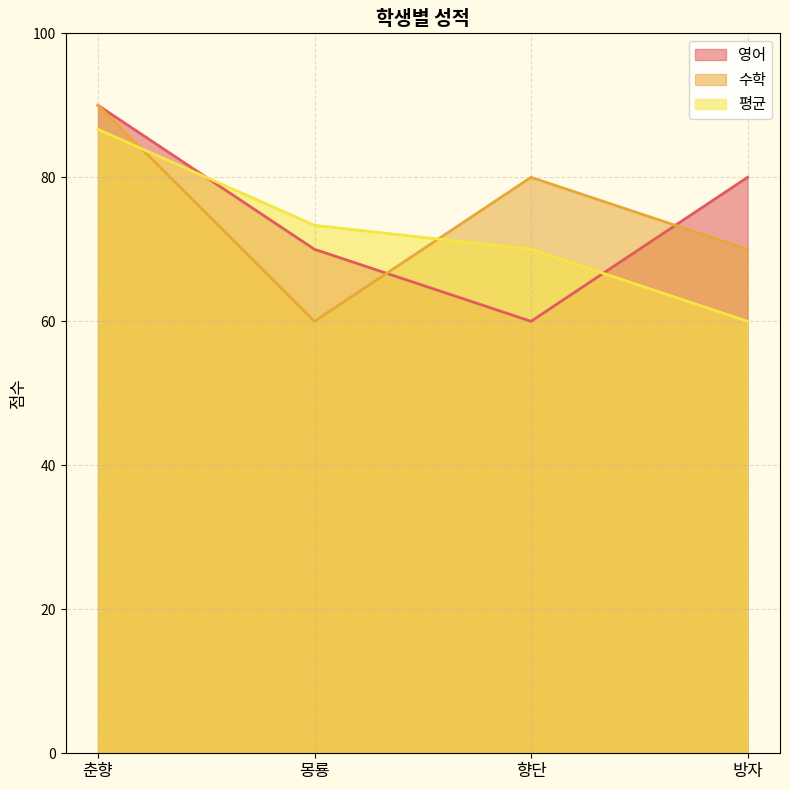

What is the difference between the second highest and second lowest values in the 영어 series?

10.0